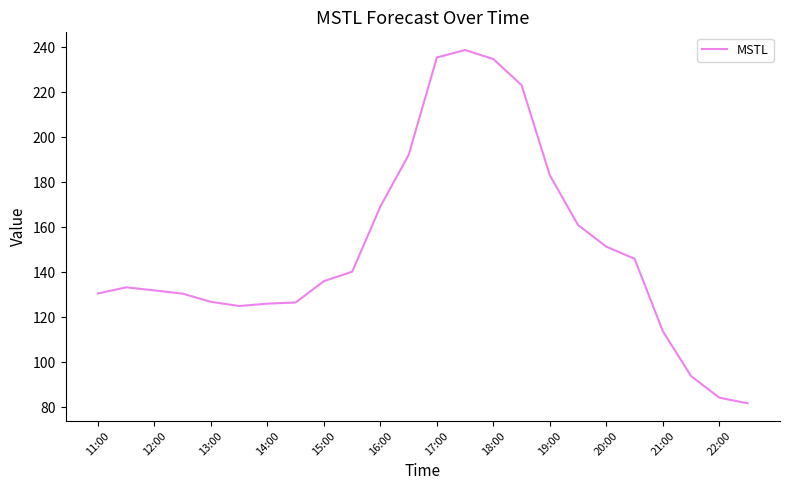

What is the difference between the maximum and minimum values?

157.2